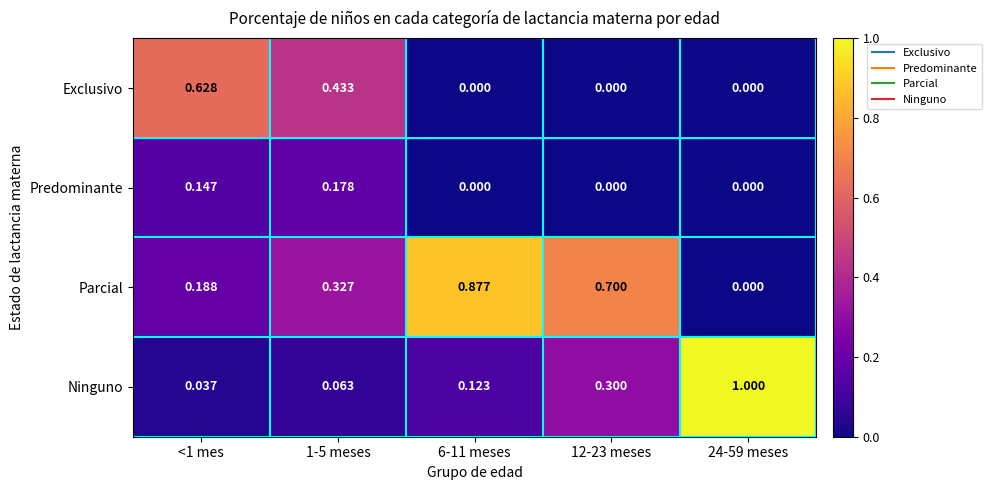

Is the value of Predominante at 24-59 meses greater than the value of Parcial at 6-11 meses?

No